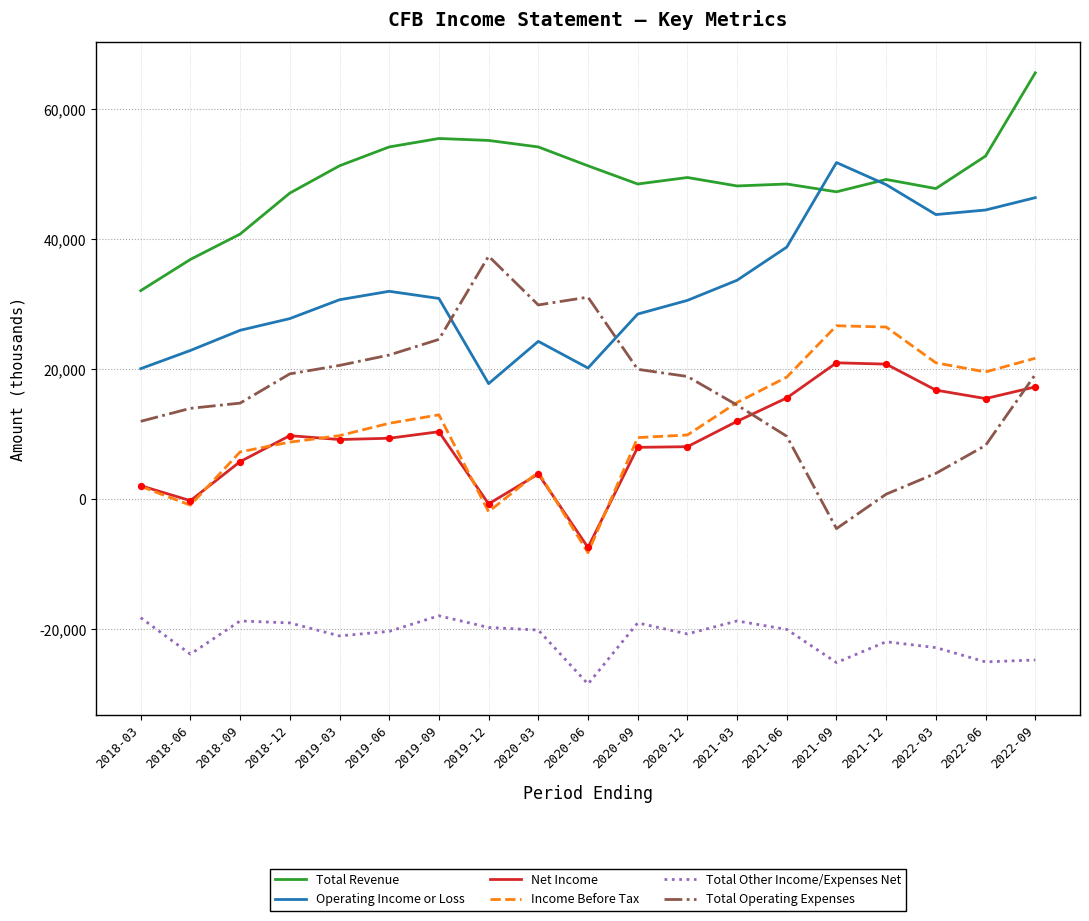

At which category is the sum across all series the highest?

2022-09